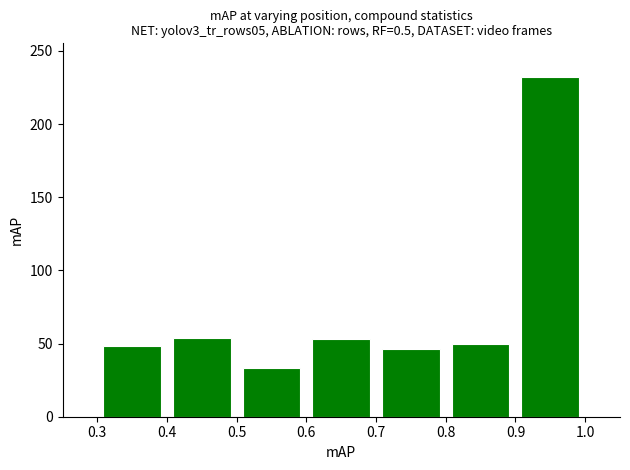

Reading left to right, list every bar in this chart as the range it spans on the x-axis followed by its height. The values are not printed on the chart, so give them approximately, as read against the axis.

0.3 to 0.4: 50
0.4 to 0.5: 55
0.5 to 0.6: 35
0.6 to 0.7: 55
0.7 to 0.8: 45
0.8 to 0.9: 50
0.9 to 1.0: 230